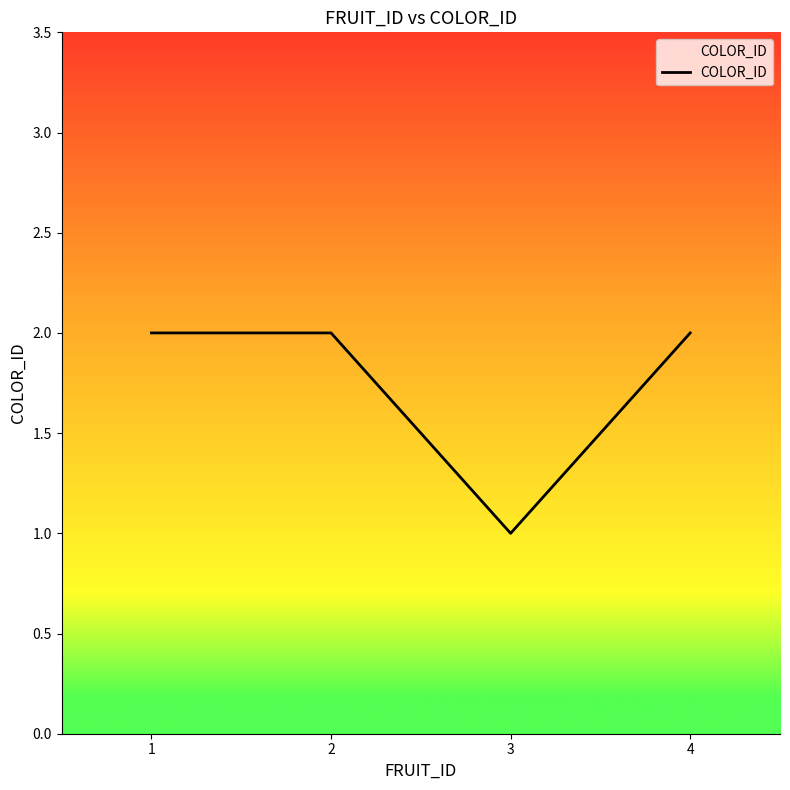

Reading left to right, extract all data points from this chart.

1=2	2=2	3=1	4=2